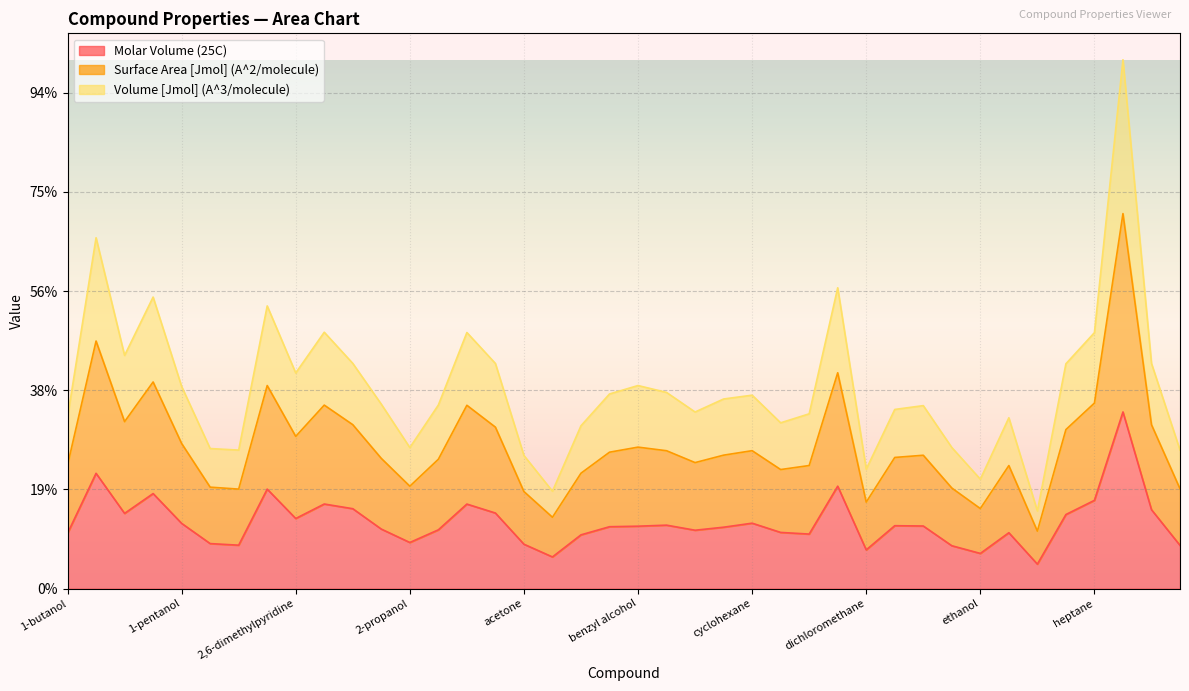

The Surface Area [Jmol] (A^2/molecule) series shows 216.2 at 4-heptanone. True or false?

False